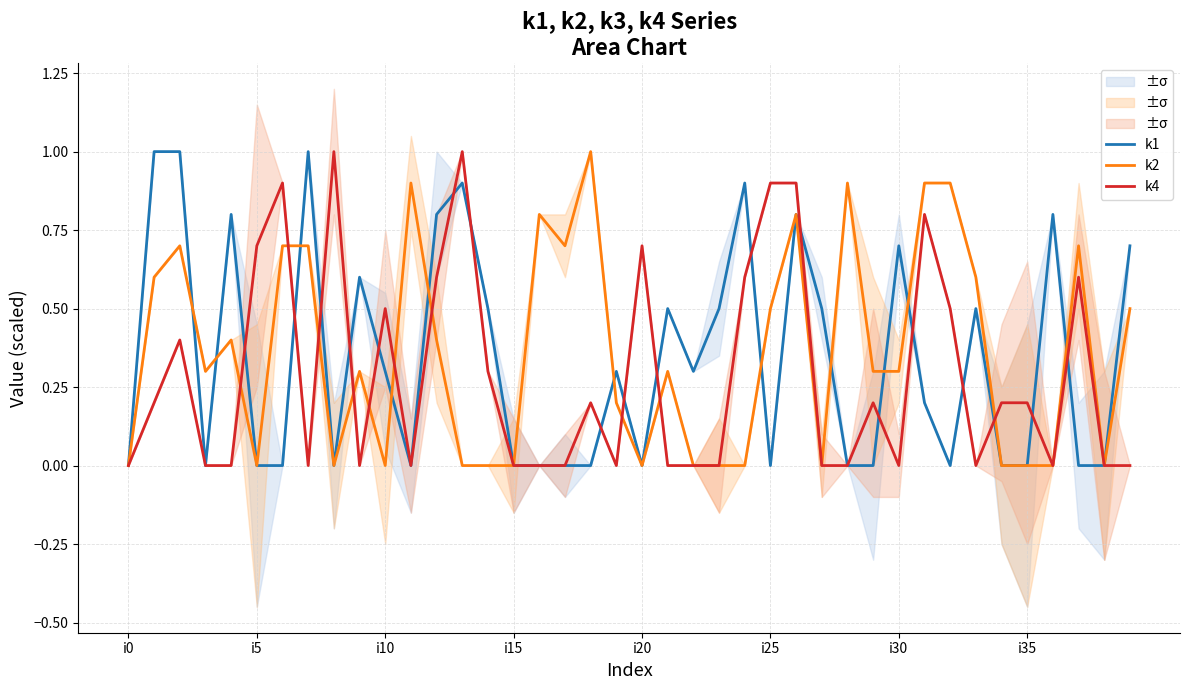

What is the sum of the k4 values at 17 and 37?

0.6